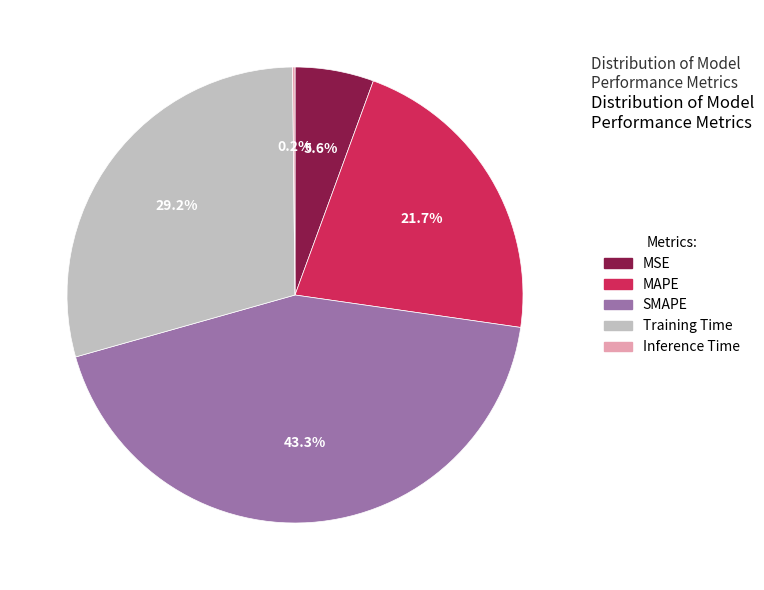

To the nearest percent, what portion does MSE represent?

6%